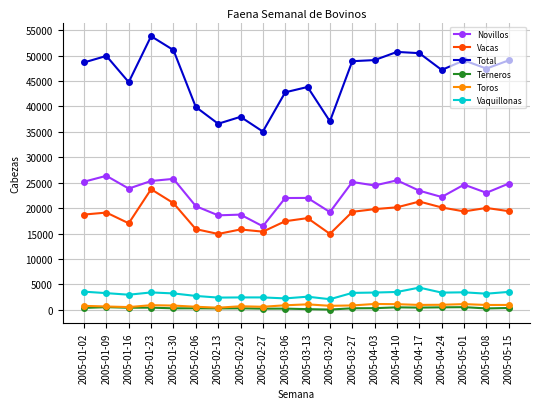

Is the value of Novillos at 2005-03-20 greater than the value of Total at 2005-05-01?

No